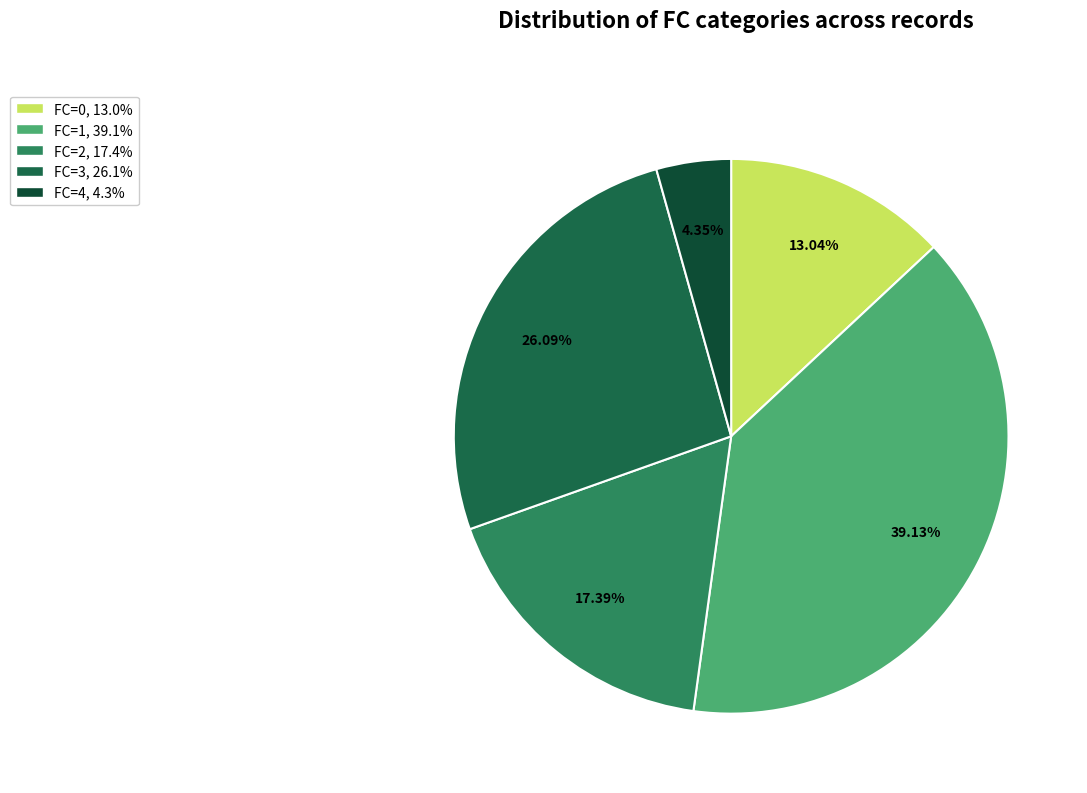

Which slice is the smallest?

FC=4